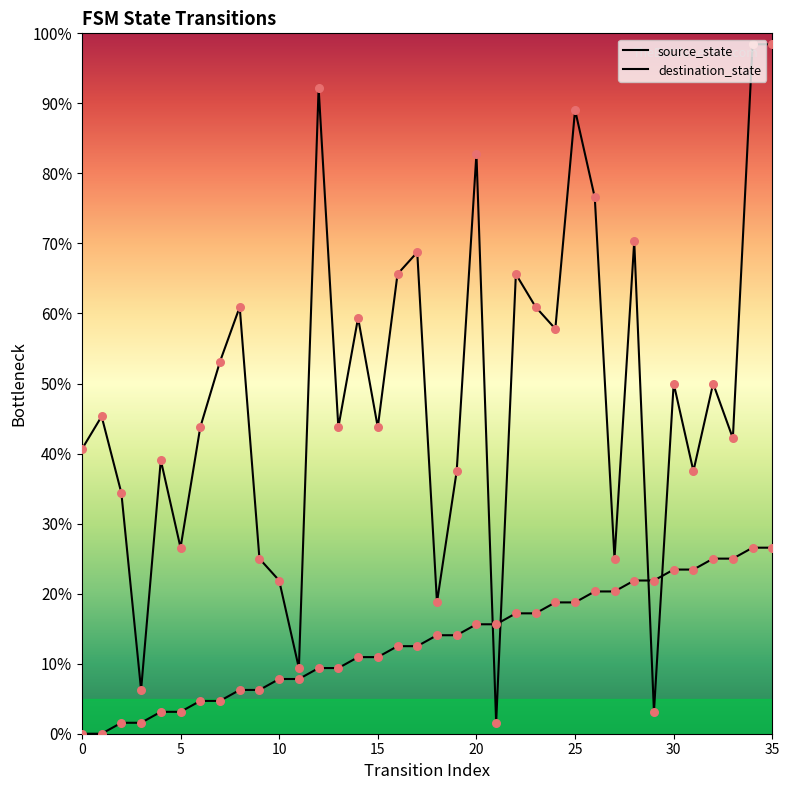

Which series has the widest spread of Y values?

destination_state